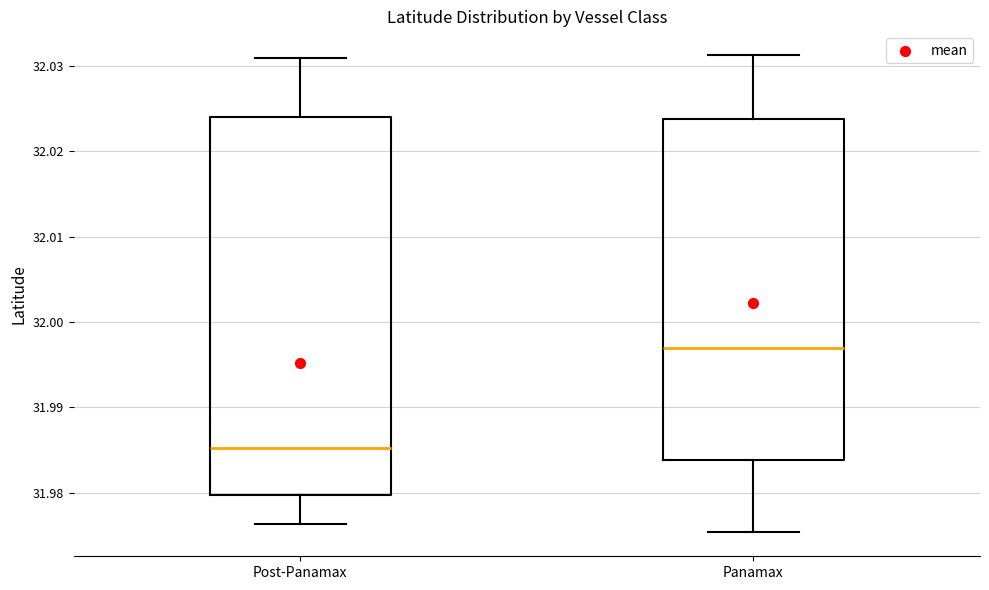

Reading left to right, transcribe this box plot: for each box, give where its median line is, the range the box spans, and where its two whiskers end, as read against the y-axis. The values are not printed on the chart, so give them approximately, as read against the axis.

Post-Panamax: median 31.985, box 31.980 to 32.024, whiskers 31.976 to 32.031
Panamax: median 31.997, box 31.984 to 32.024, whiskers 31.975 to 32.031